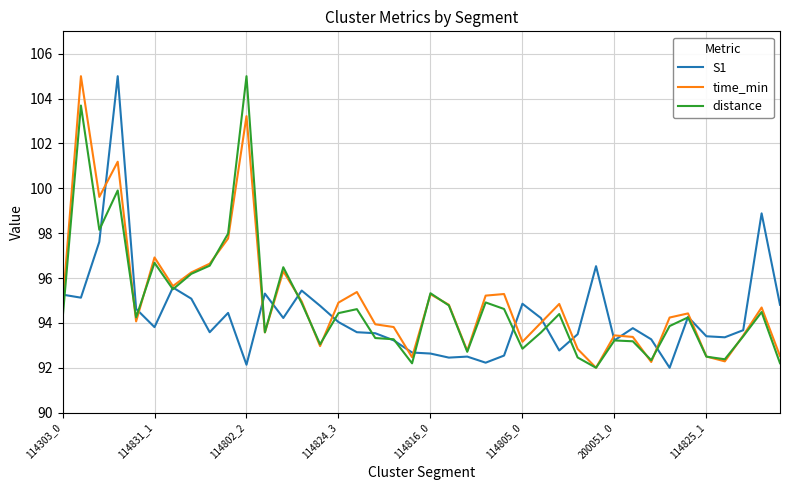

What is the minimum value shown in the chart?

92.0